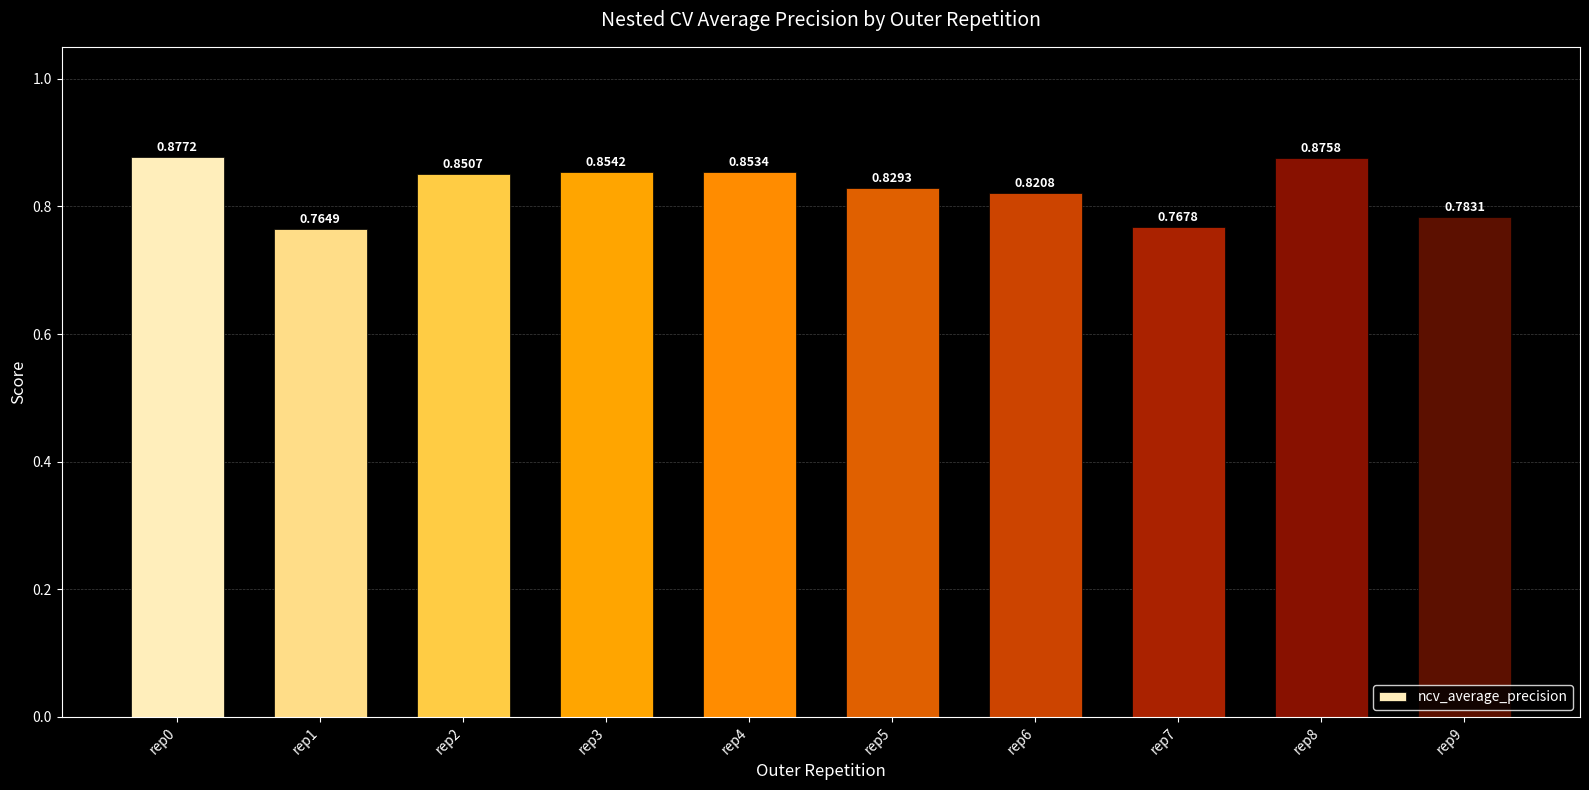

Between rep7 and rep8, which is larger?

rep8